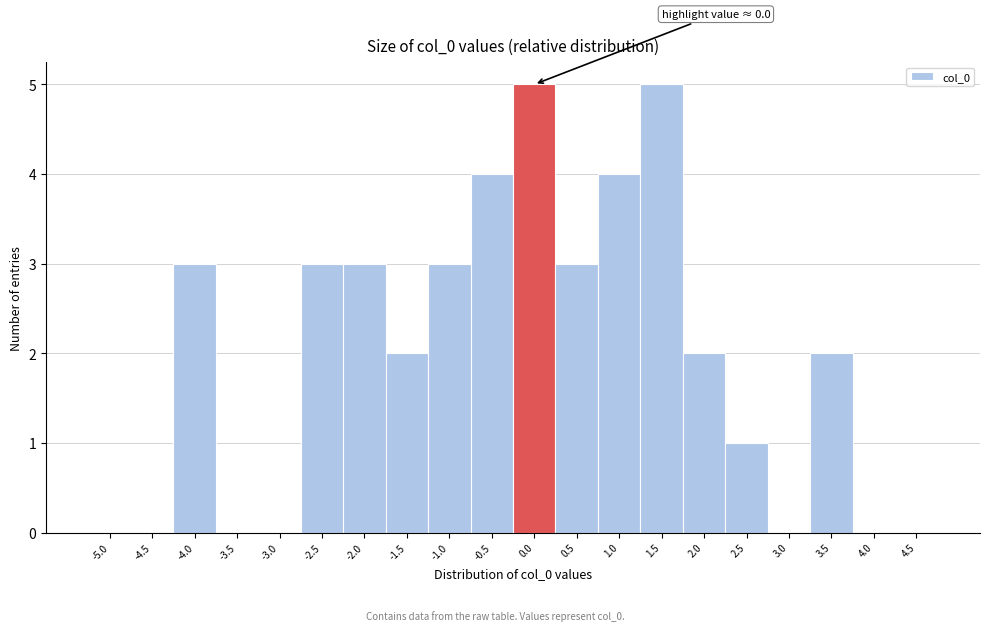

Reading left to right, what are all the values shown in this chart?

-5.0=0	-4.5=0	-4.0=3	-3.5=0	-3.0=0	-2.5=3	-2.0=3	-1.5=2	-1.0=3	-0.5=4	0.0=5	0.5=3	1.0=4	1.5=5	2.0=2	2.5=1	3.0=0	3.5=2	4.0=0	4.5=0